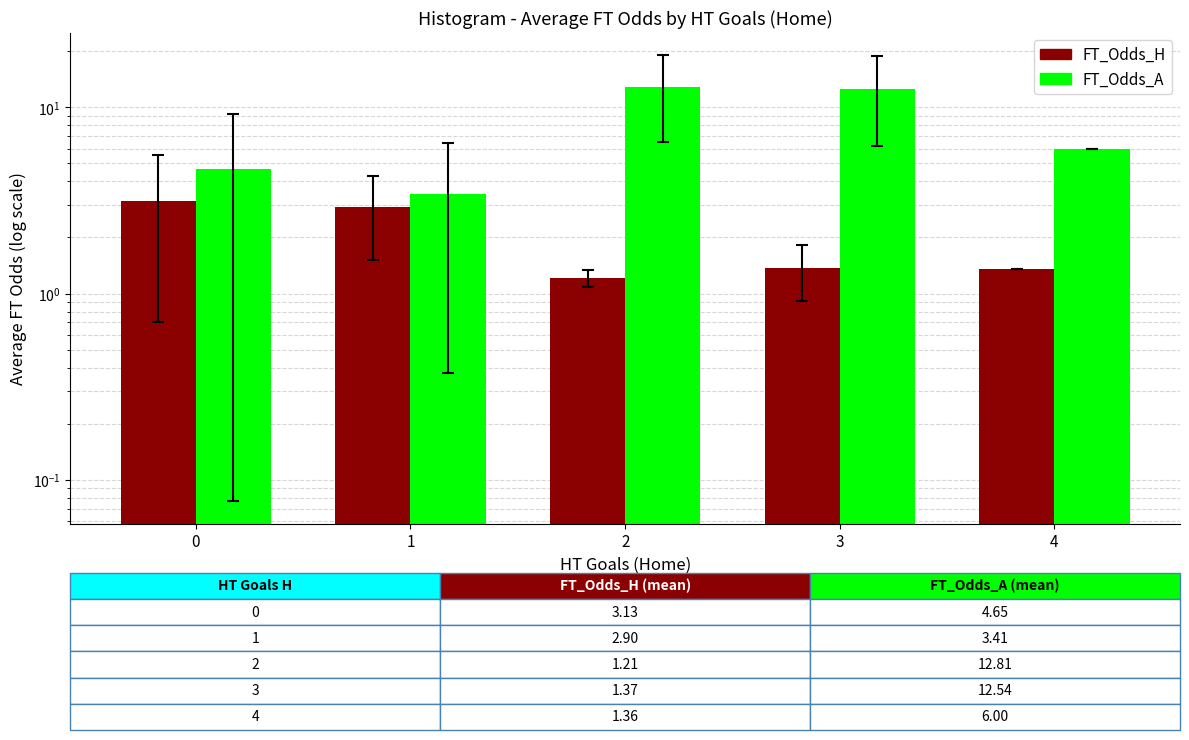

Rank the series by their maximum value, from lowest to highest.

FT_Odds_H, FT_Odds_A